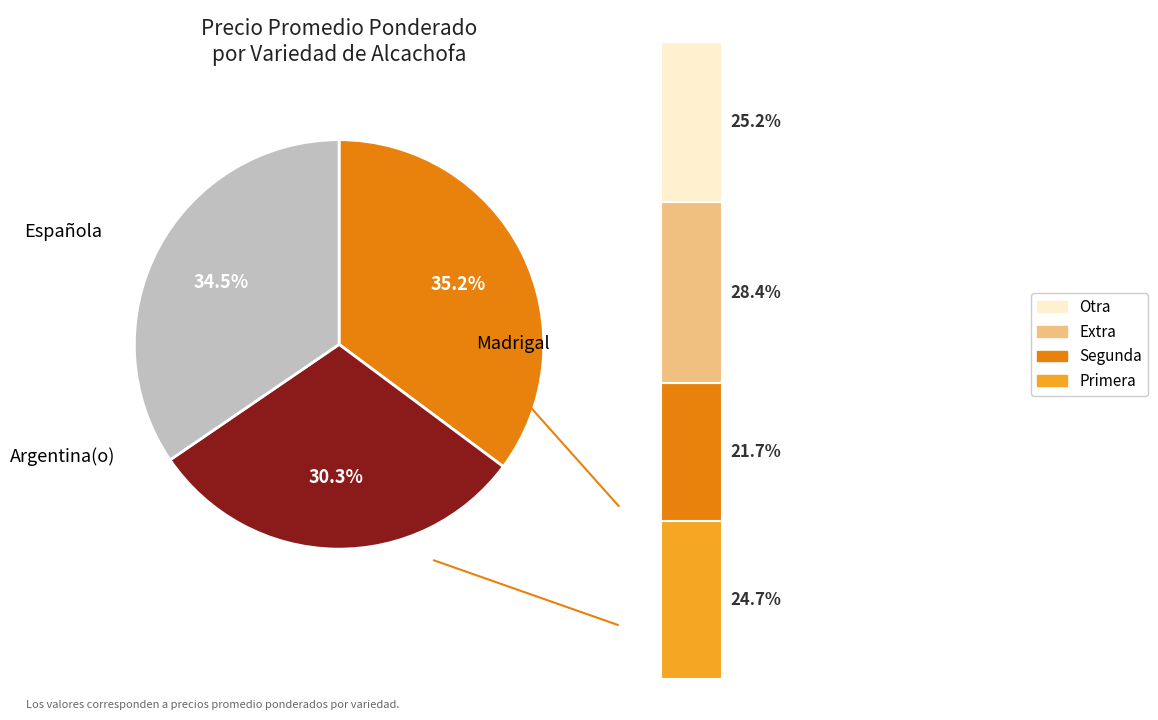

To the nearest percent, what is the average slice percentage?

33%